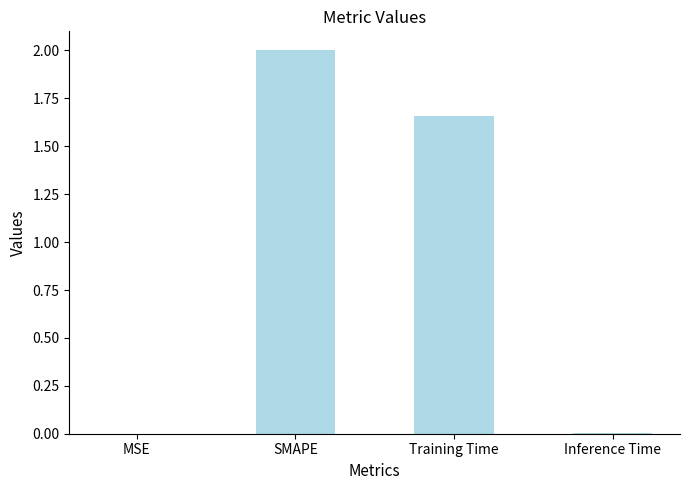

At which category does the chart reach its peak across all series?

SMAPE